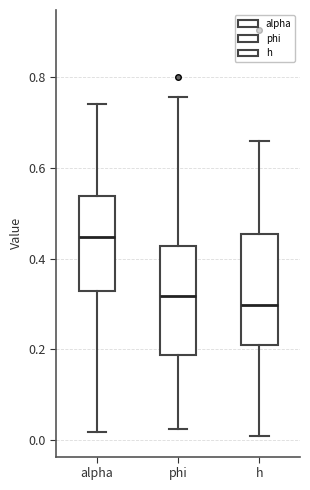

Which box's median line is the highest?

alpha